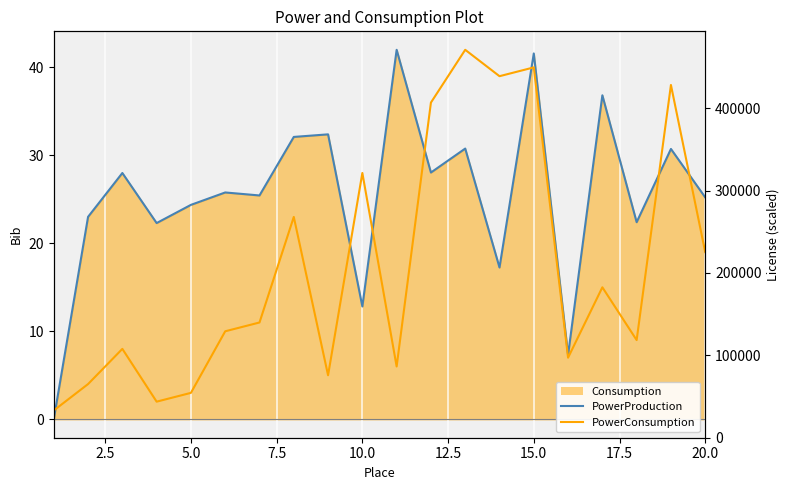

How many data points in PowerProduction are less than 25?

8